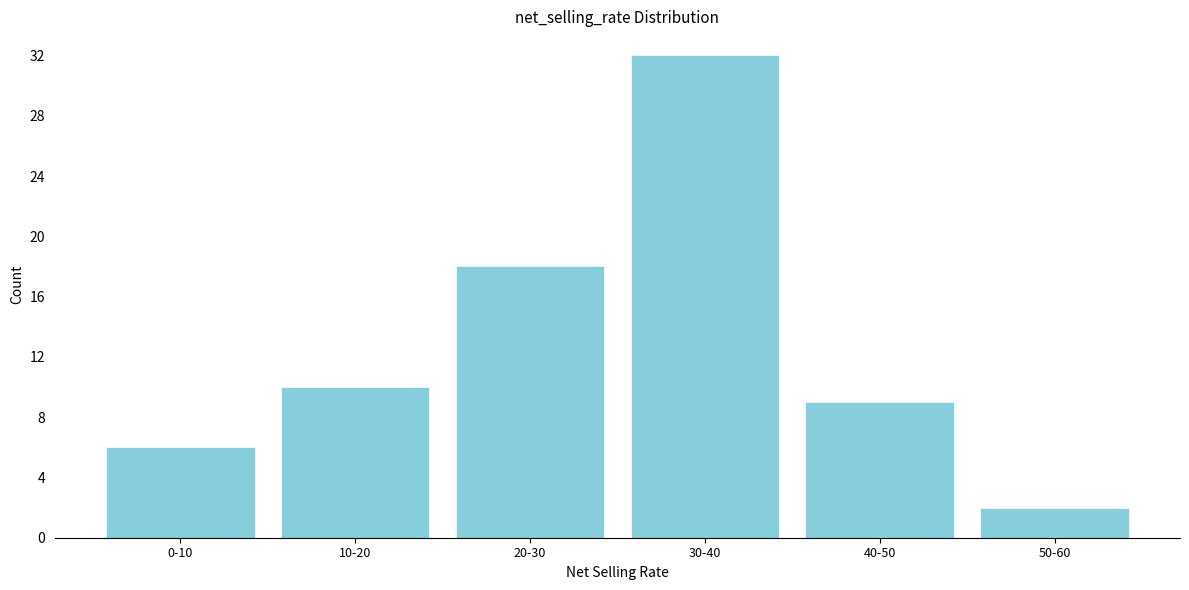

Reading left to right, what are all the values shown in this chart?

0-10=6	10-20=10	20-30=18	30-40=32	40-50=9	50-60=2